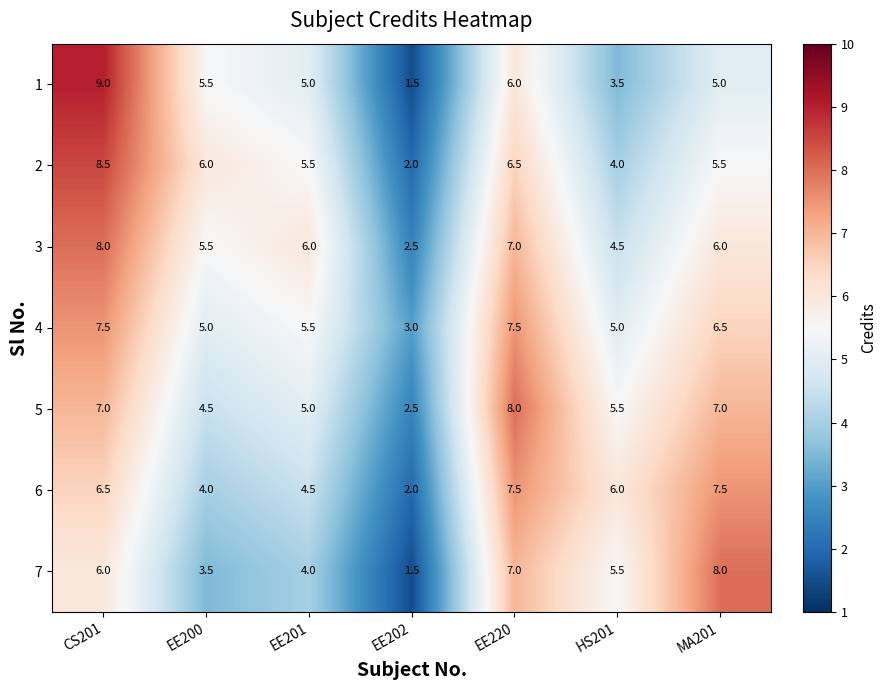

What is the difference between the highest and lowest values at EE201?

2.0